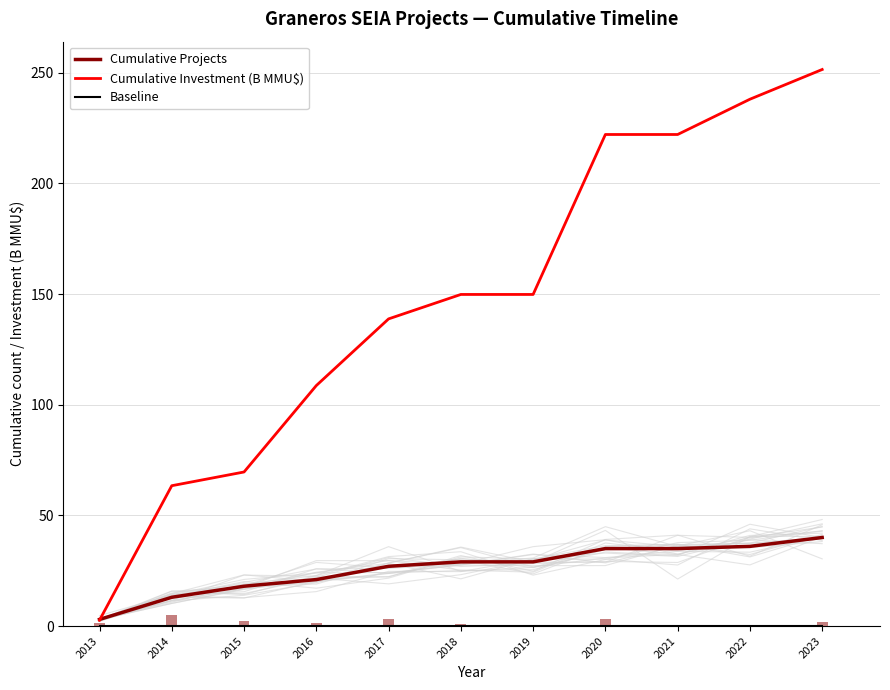

How many data points in Cumulative Projects are above 29?

4